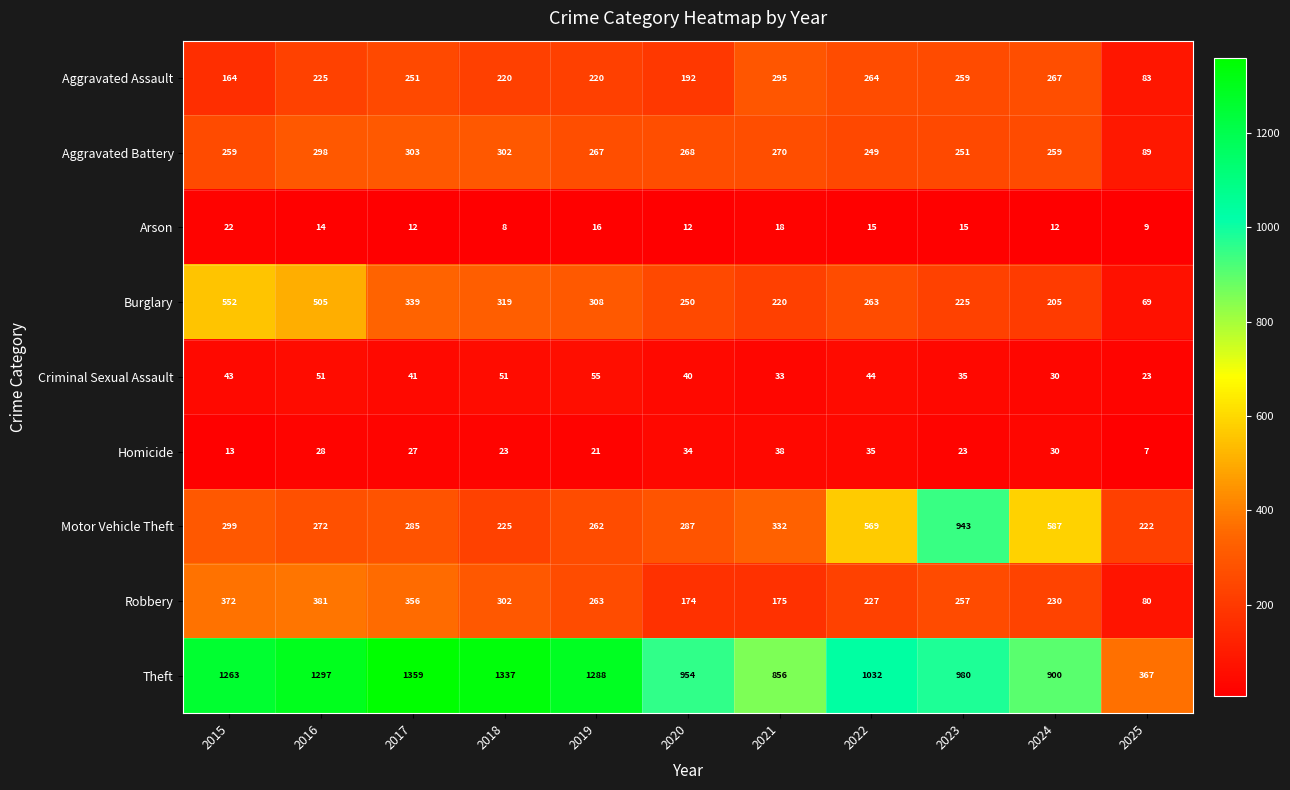

Which series has the largest total across all categories?

Theft